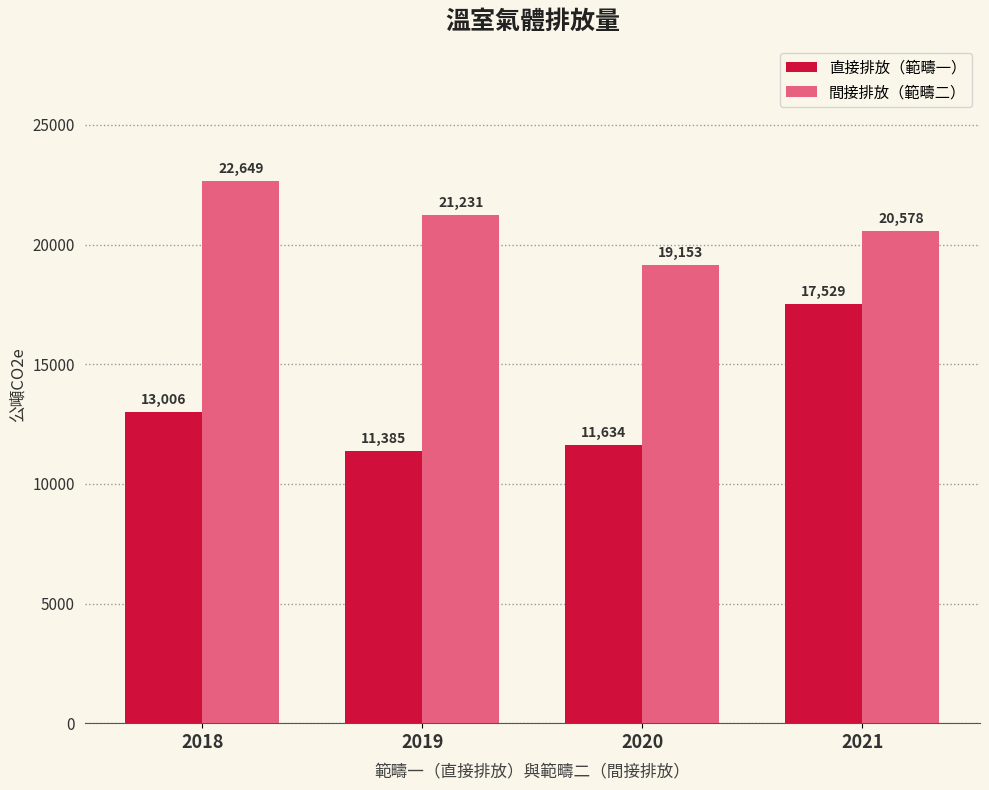

Is it true that 直接排放（範疇一） equals 13006 at 2018?

True